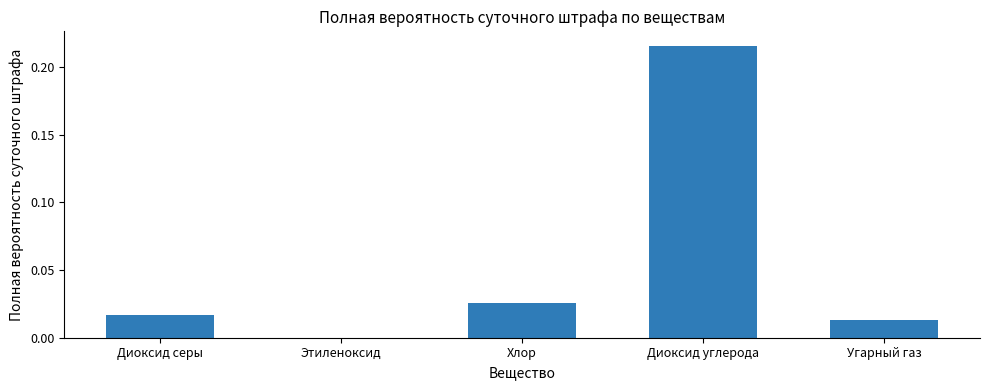

Is it true that the value at Диоксид серы is 0.0?

True